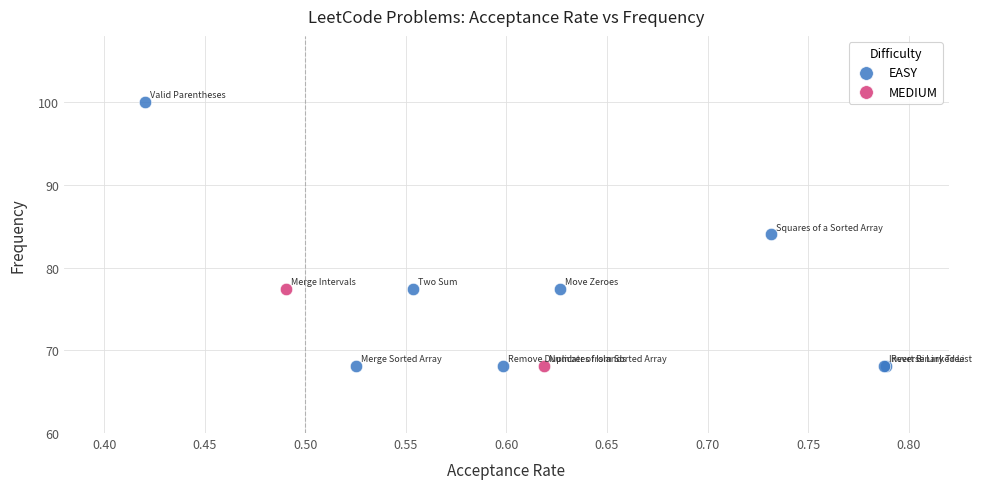

Which series contains the highest Y value?

EASY